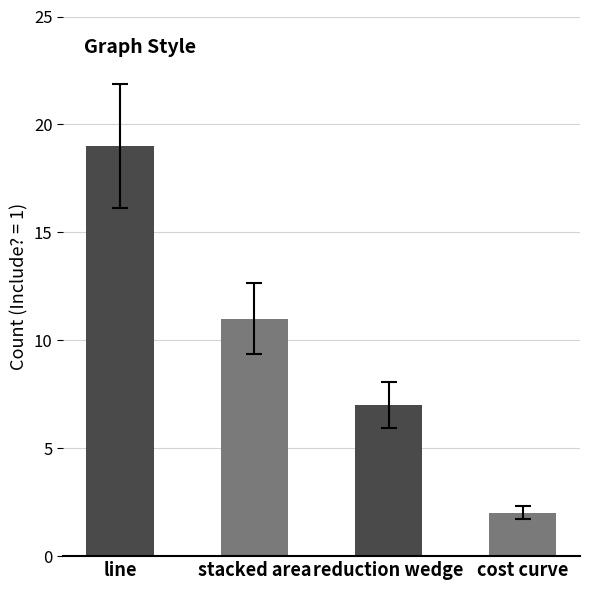

What position from the left is line?

1